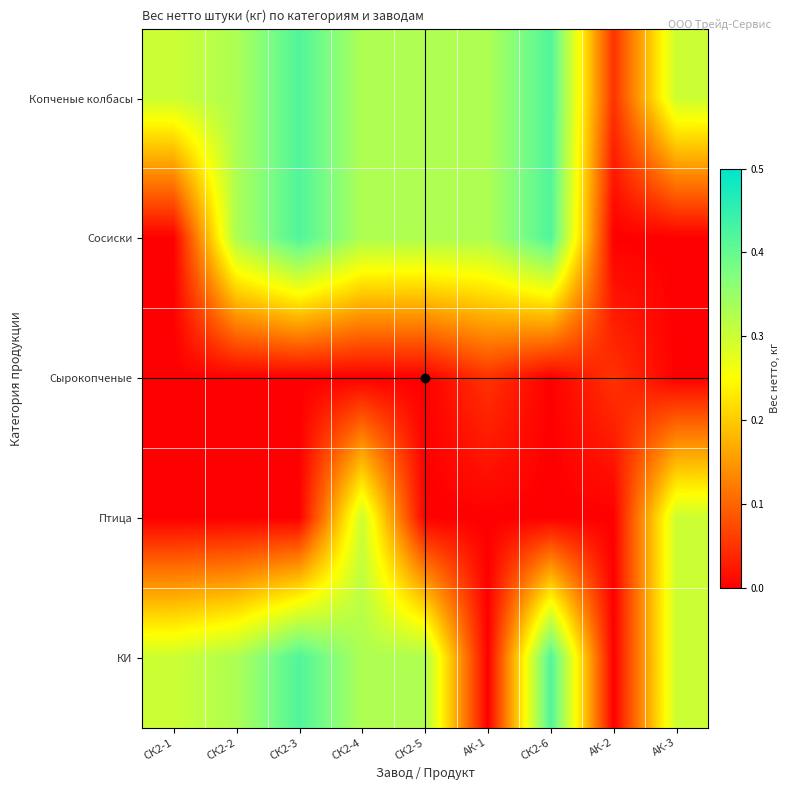

List the series in order of their peak value, lowest first.

Сырокопченые, Птица, Копченые колбасы, Сосиски, КИ